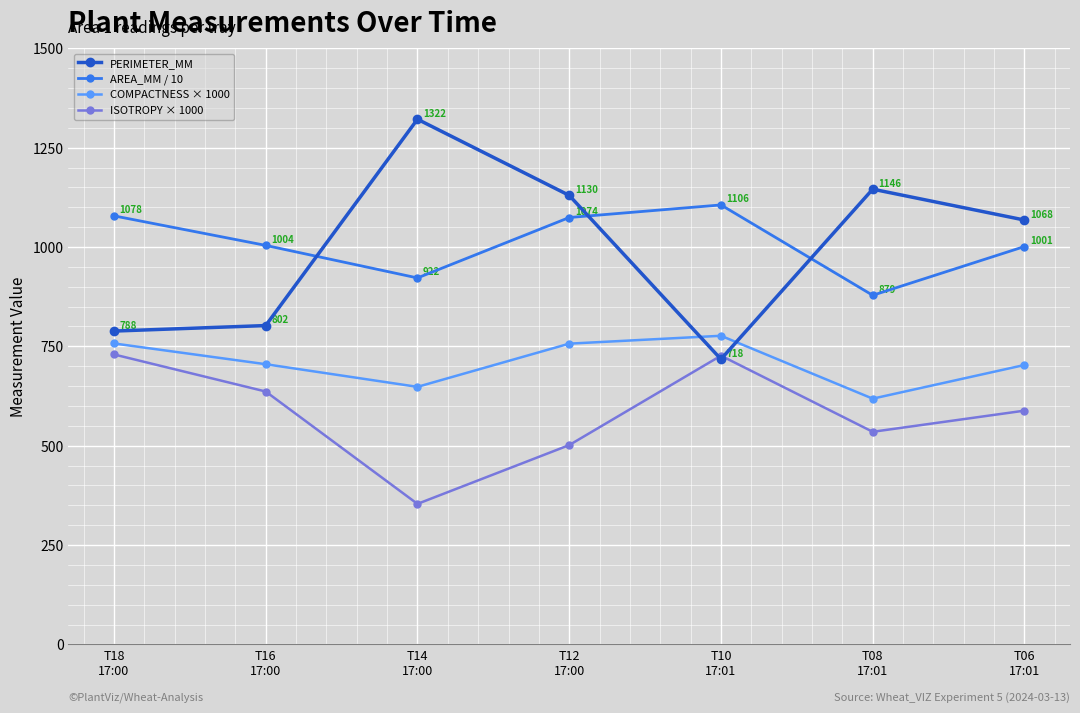

The ISOTROPY × 1000 series shows 255.6 at T06
17:01. True or false?

False